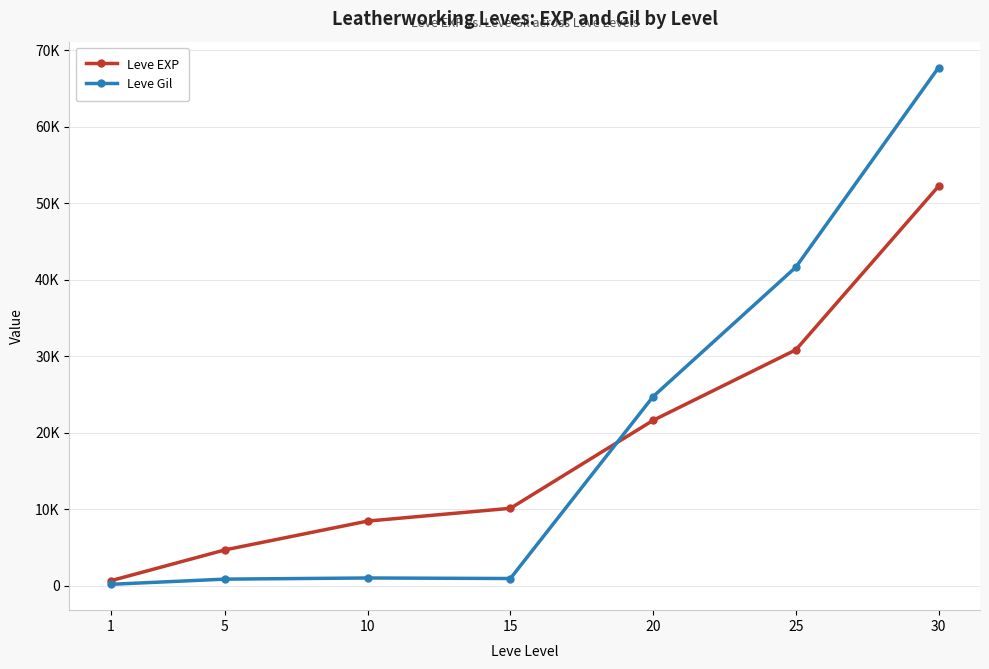

Is the value of Leve EXP at 10 greater than the value of Leve Gil at 20?

No